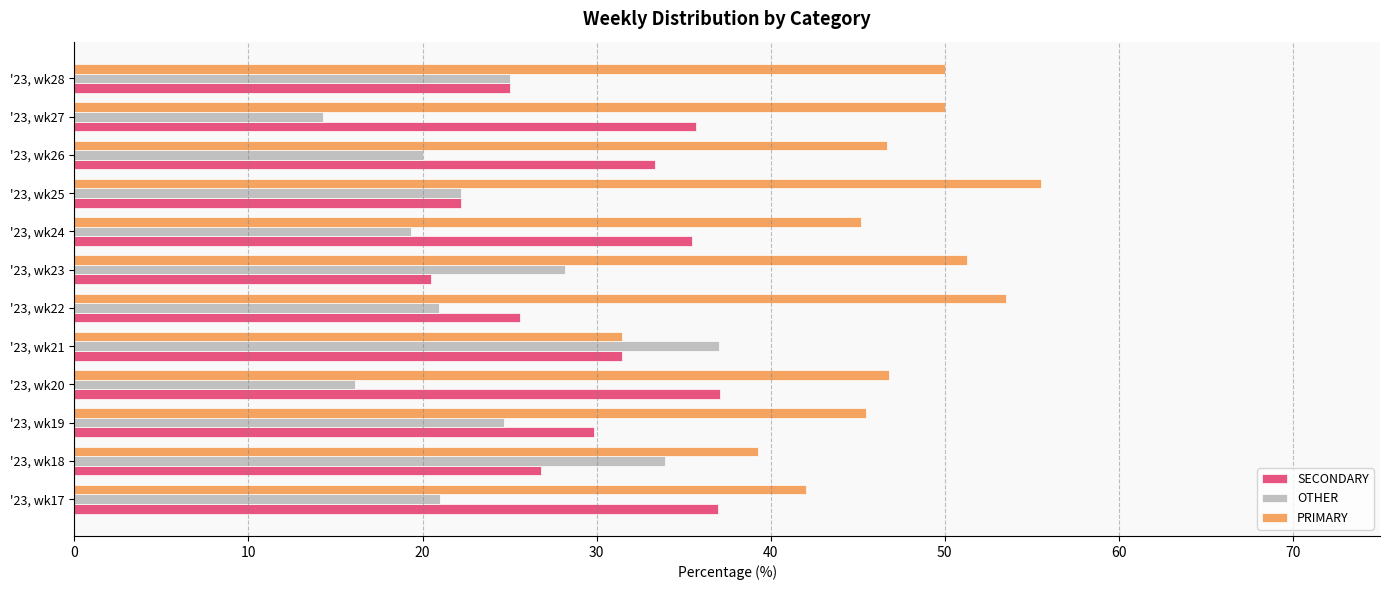

List the labels in order of SECONDARY value, largest first.

'23, wk20, '23, wk17, '23, wk27, '23, wk24, '23, wk26, '23, wk21, '23, wk19, '23, wk18, '23, wk22, '23, wk28, '23, wk25, '23, wk23